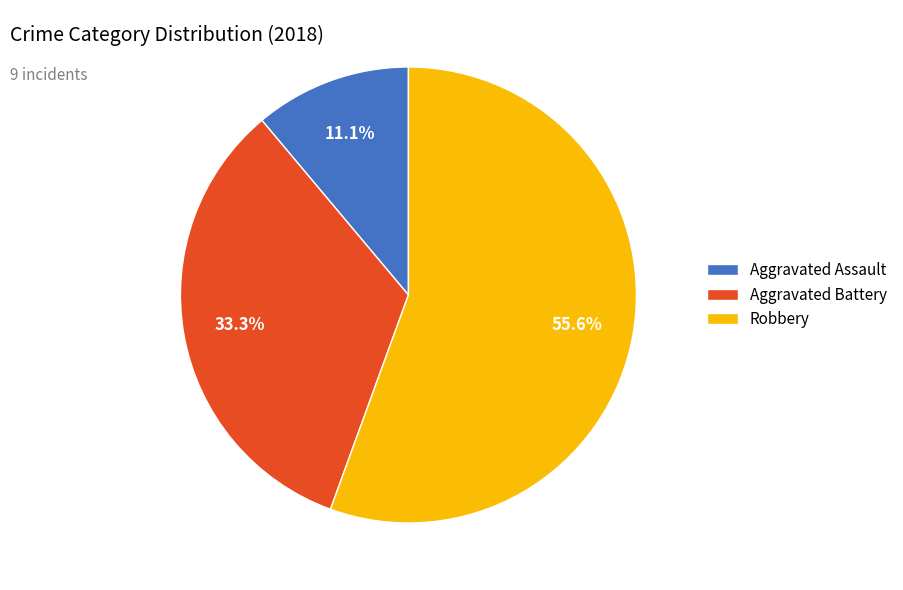

How many slices are in this pie chart?

3